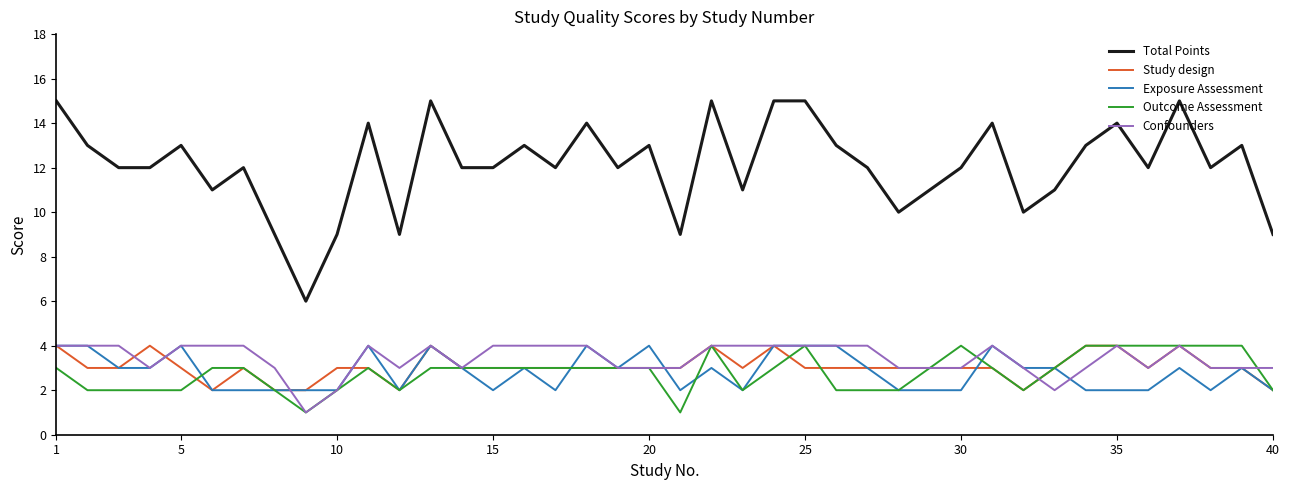

What are all the series names shown in the legend?

Total Points, Study design, Exposure Assessment, Outcome Assessment, Confounders